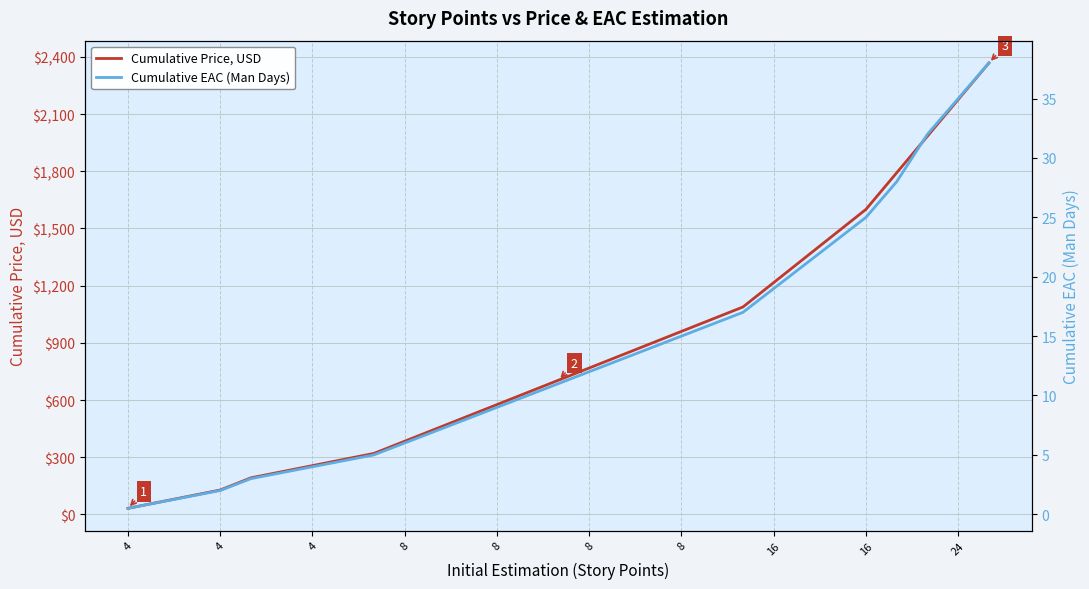

At 19, list the series in order from largest to smallest.

Cumulative Price, USD, Cumulative EAC (Man Days)